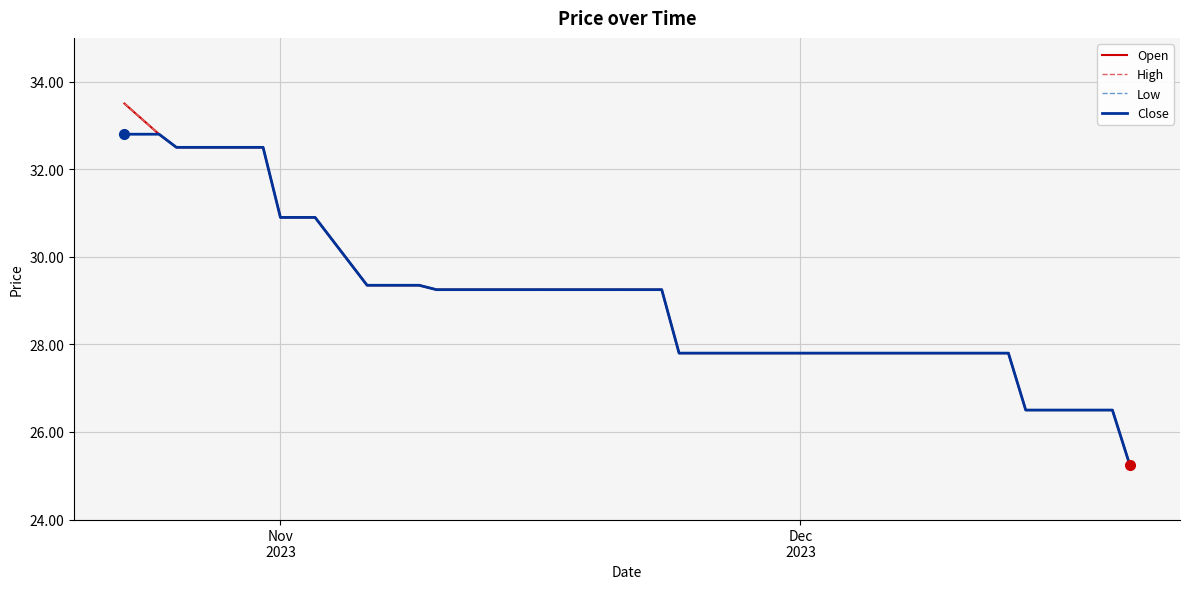

Does the chart have visible grid lines?

Yes